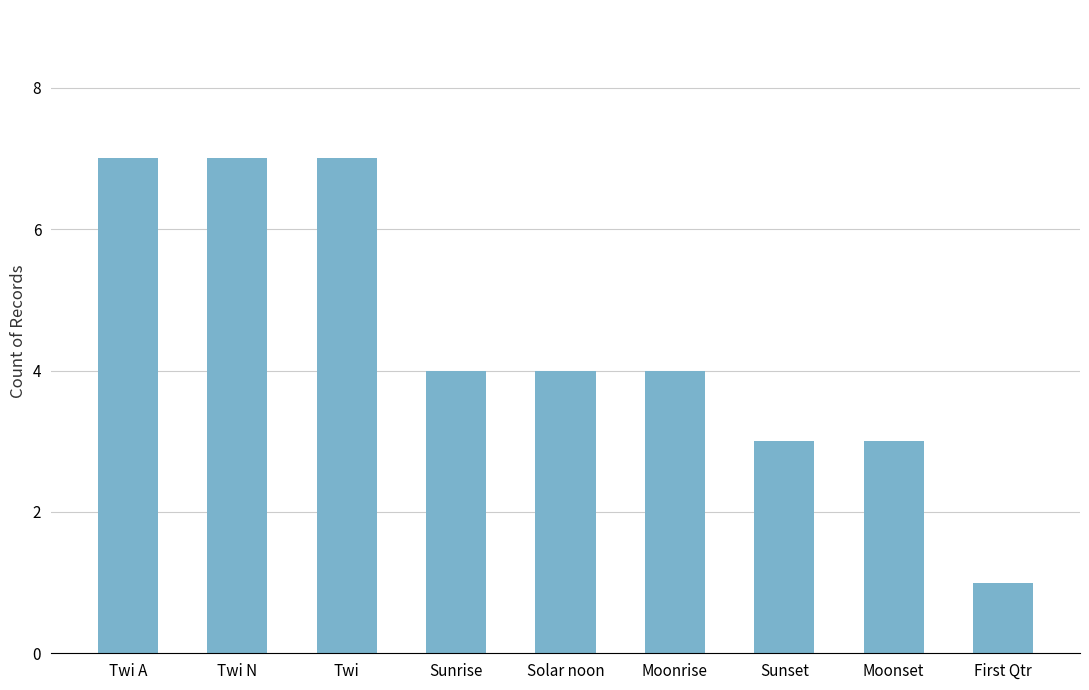

Count the number of data series in this chart.

1